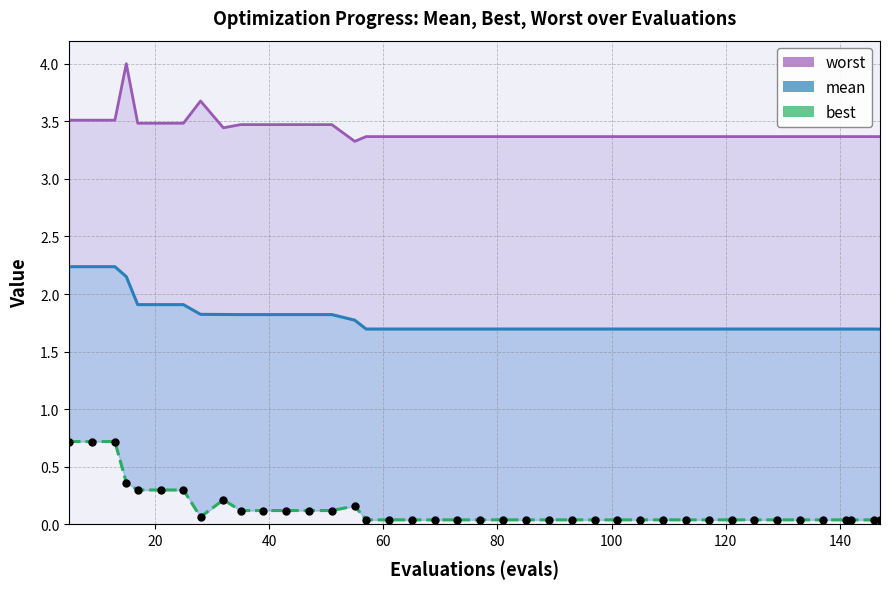

What is the value of the best point at the 14th from the left?

0.1